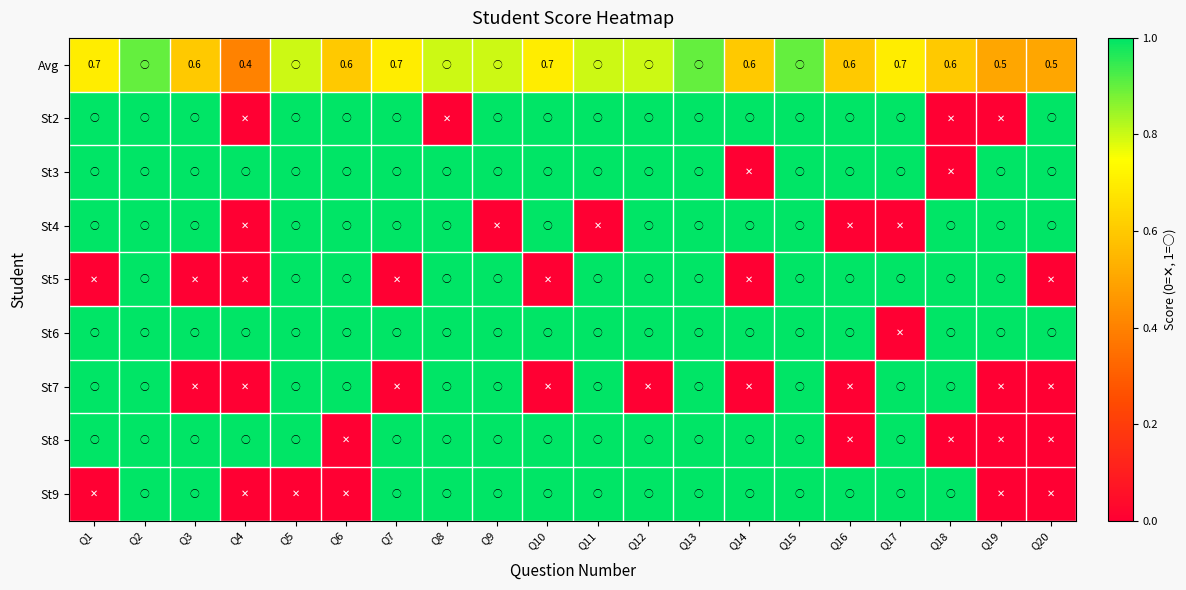

What is the difference between the maximum and second lowest values in the St2 series?

1.0